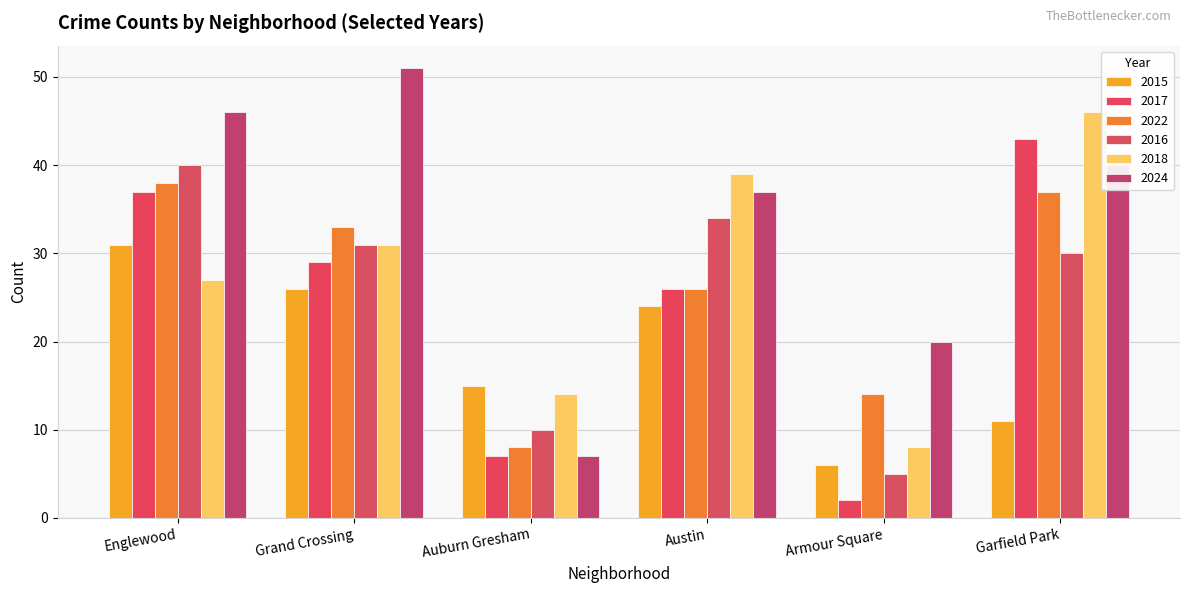

Reading right to left, what are all the values shown in this chart?

2015: 11	6	24	15	26	31
2017: 43	2	26	7	29	37
2022: 37	14	26	8	33	38
2016: 30	5	34	10	31	40
2018: 46	8	39	14	31	27
2024: 40	20	37	7	51	46